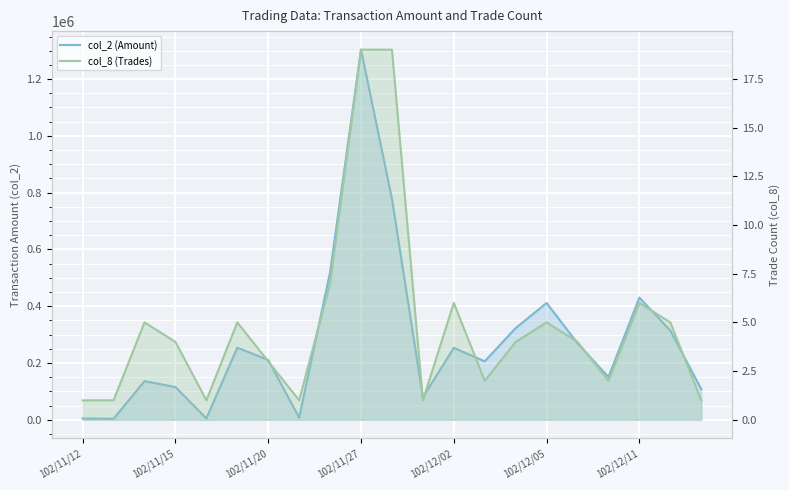

At how many categories does at least one series exceed 490561?

3